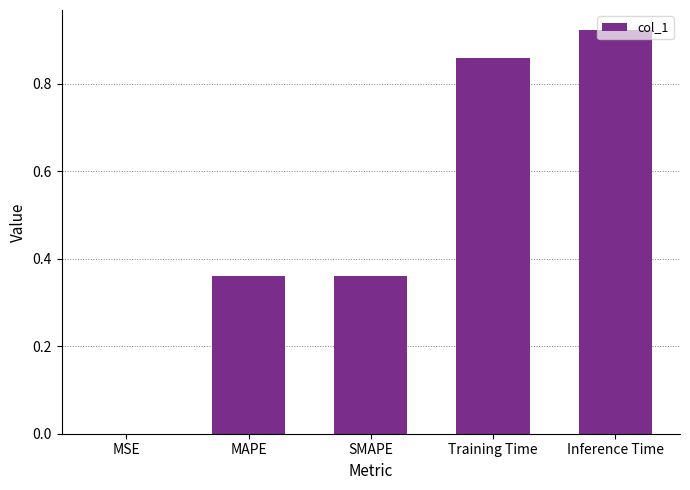

What is the sum of all values?

2.5